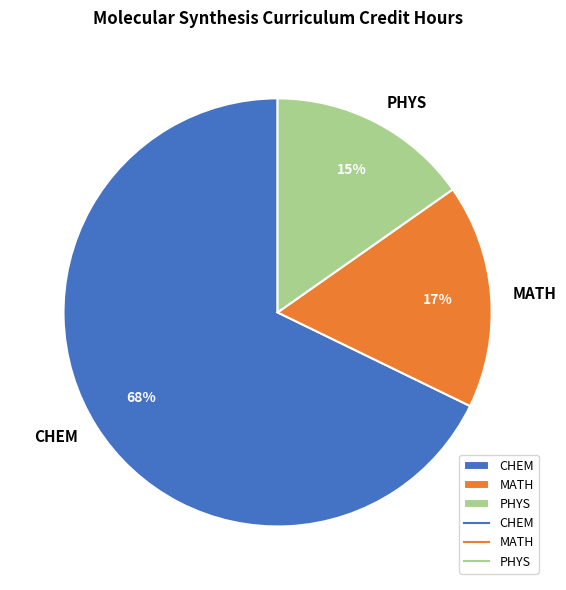

Do CHEM and MATH together represent more than half of the pie?

Yes